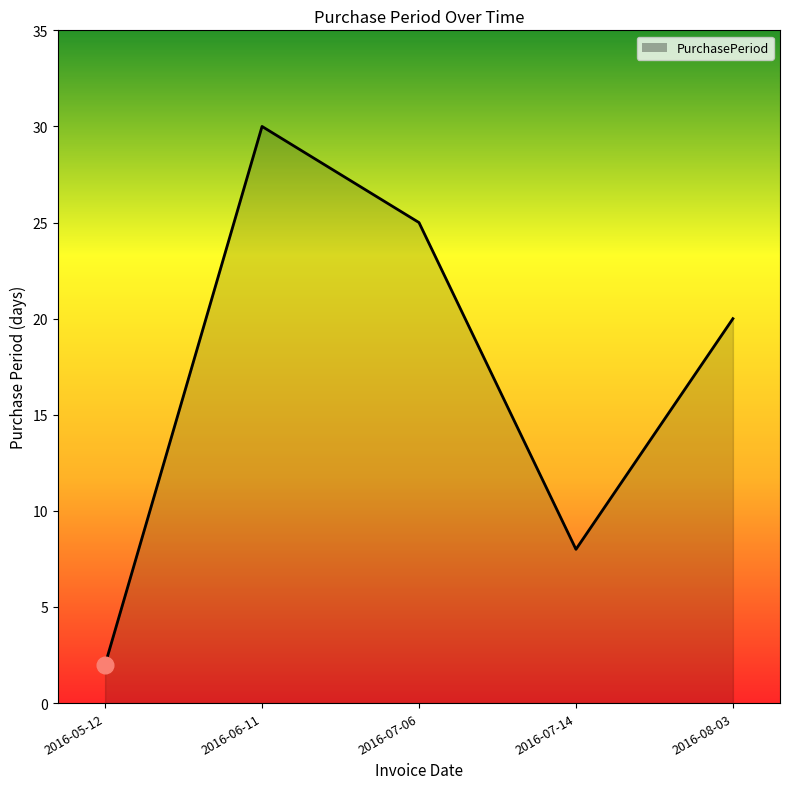

What is the difference between the values at 2016-05-12 and 2016-07-06?

23